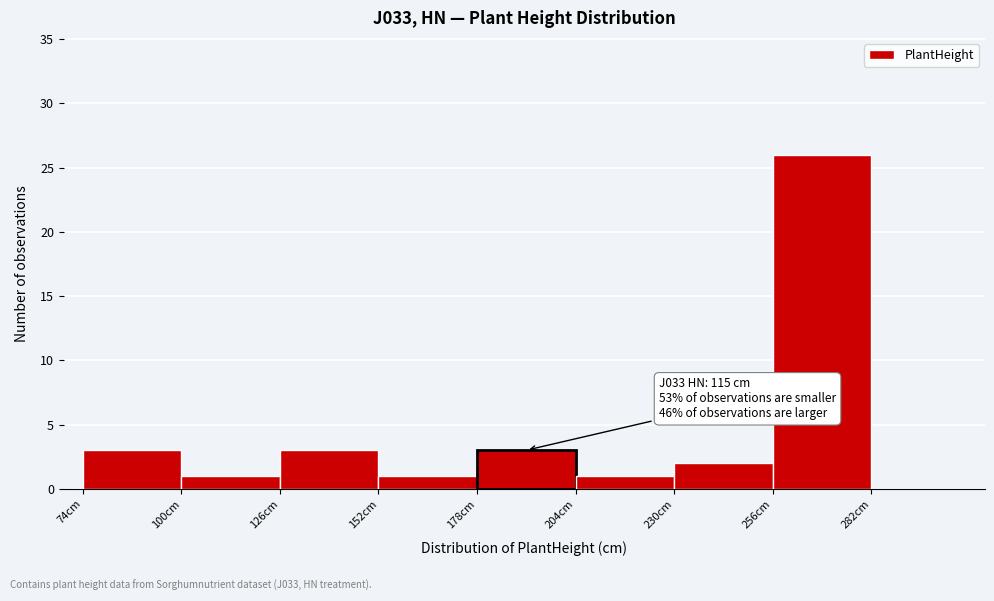

Over which range of the x-axis is the bar tallest?

256 to 282